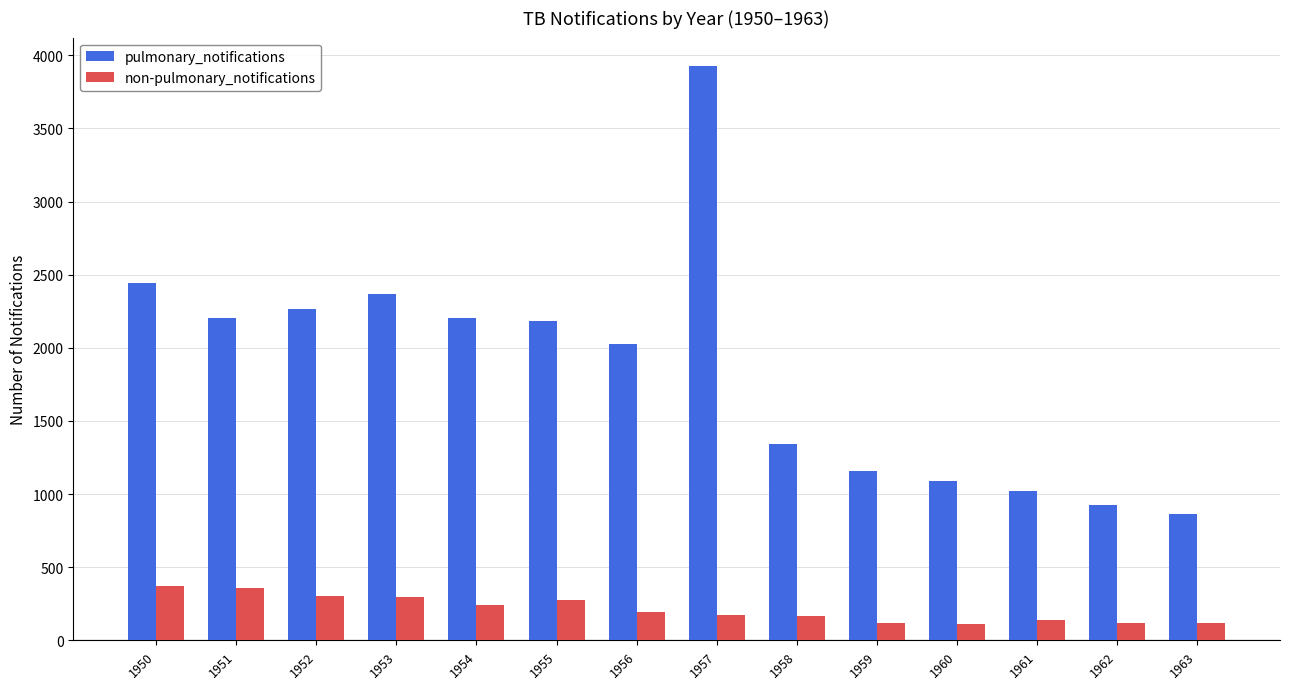

Which series changed the most between 1952 and 1957?

pulmonary_notifications